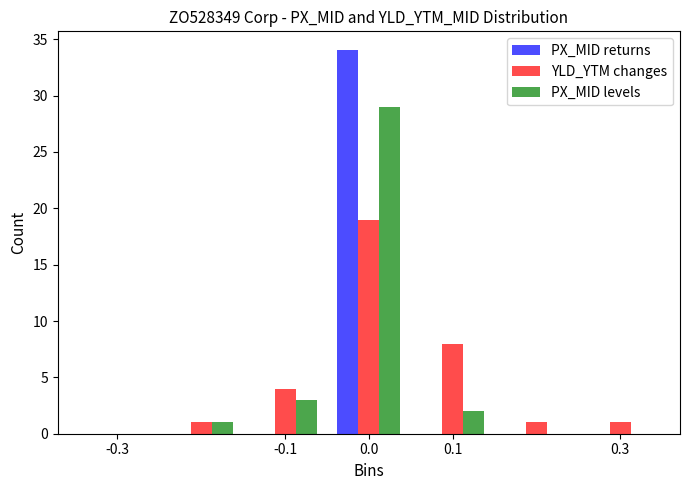

In the YLD_YTM changes series, which range on the x-axis has the tallest bar?

-0.05 to 0.05